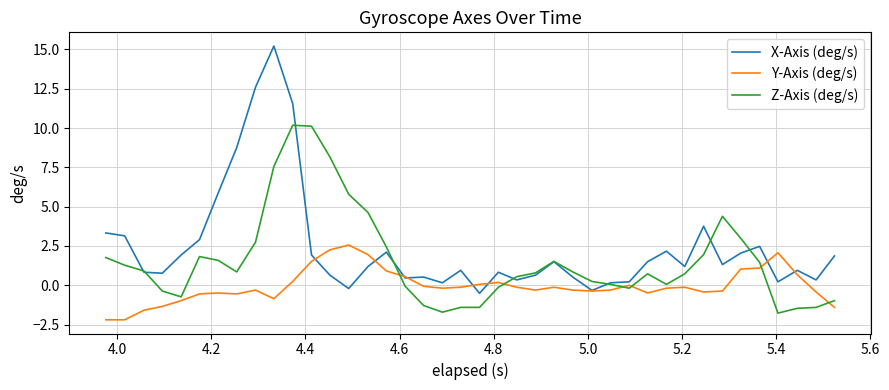

Which series has the largest range (max minus min)?

X-Axis (deg/s)